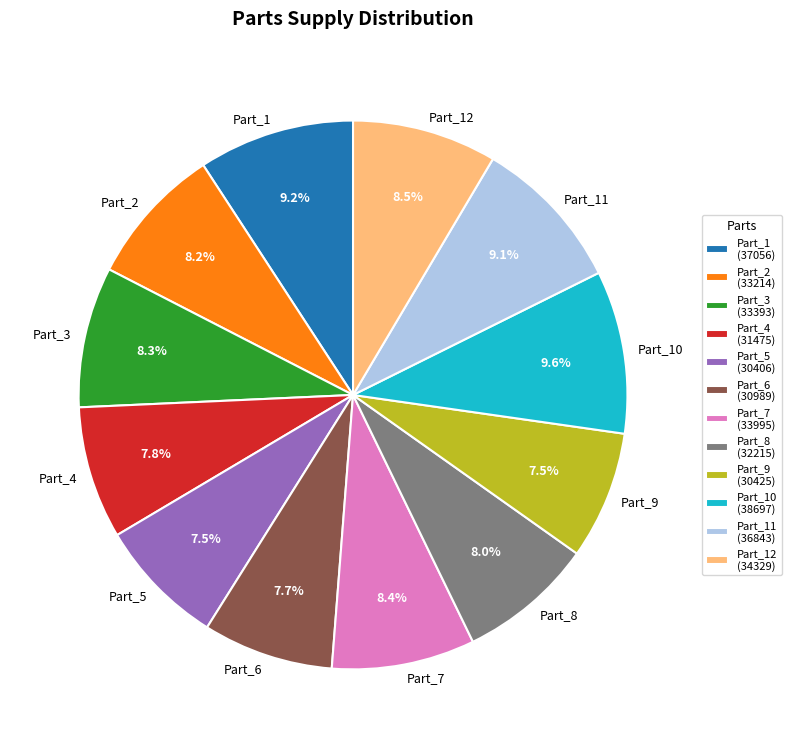

Approximately how many times larger is the value at Part_2 compared to Part_6?

1.1